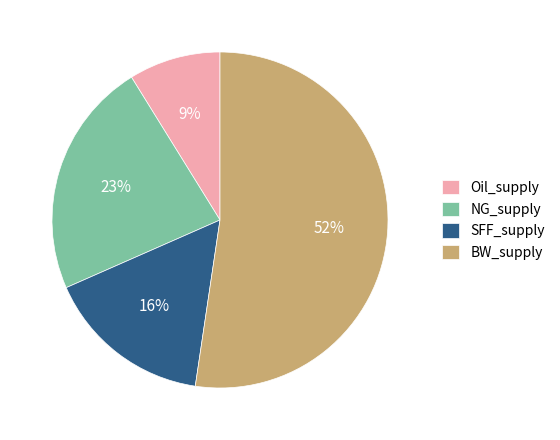

Which has a higher value, Oil_supply or SFF_supply?

SFF_supply